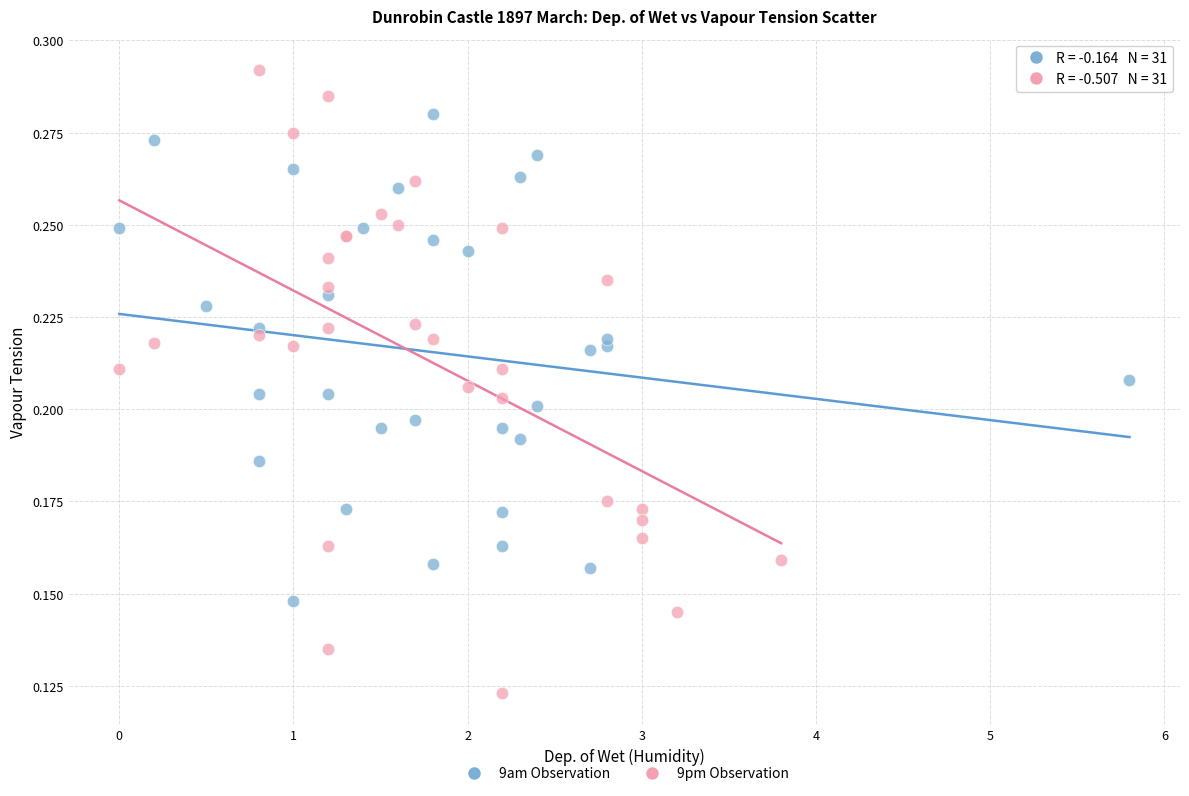

Which series contains the highest Y value?

9pm Observation